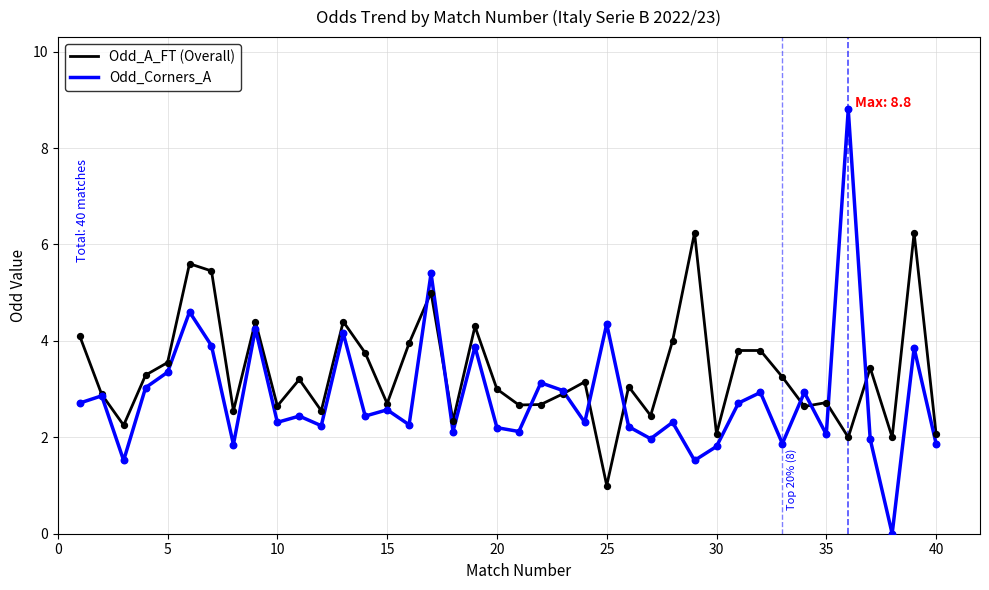

What is the greatest value displayed?

8.8